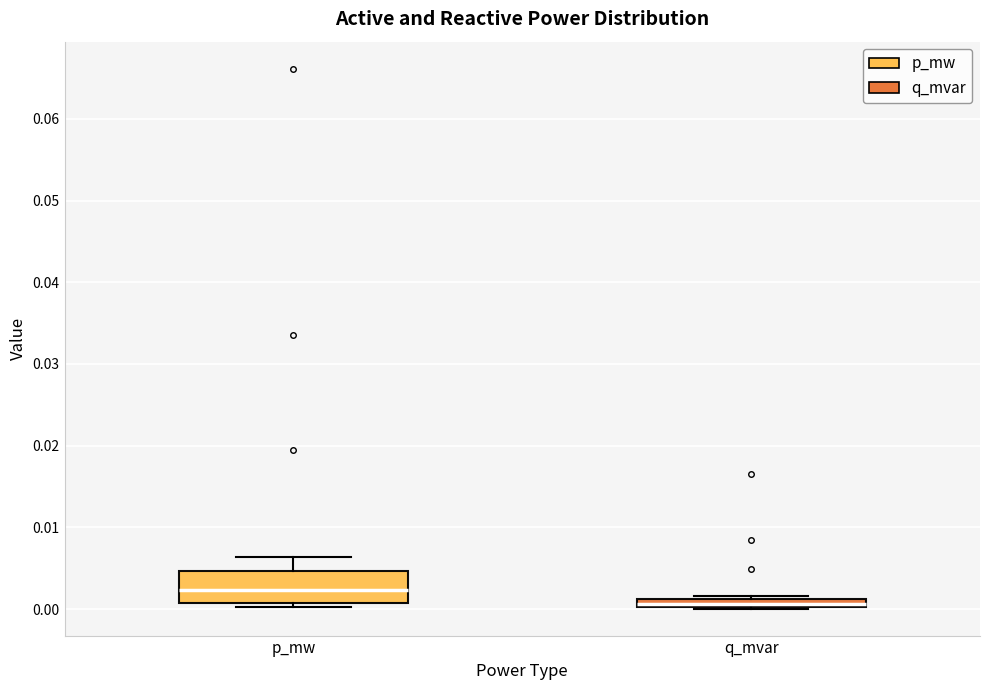

Which box has the lowest median line?

q_mvar